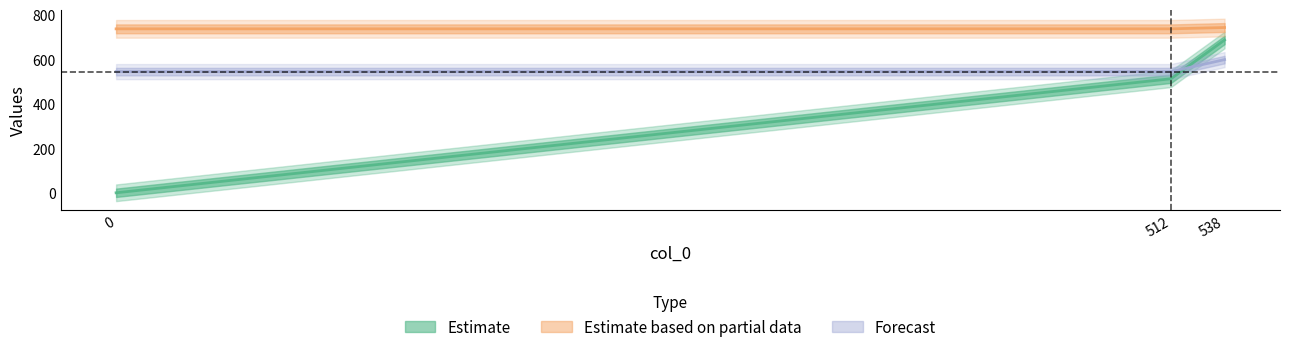

How many data points in col_2 are above 512?

1